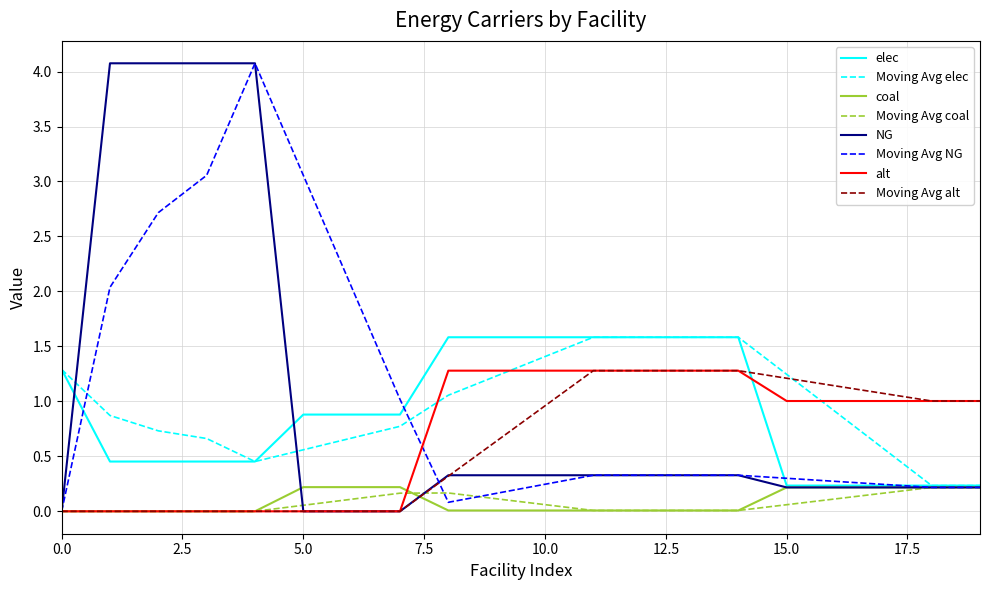

Which series ends up on top after the final intersection of elec and alt?

alt